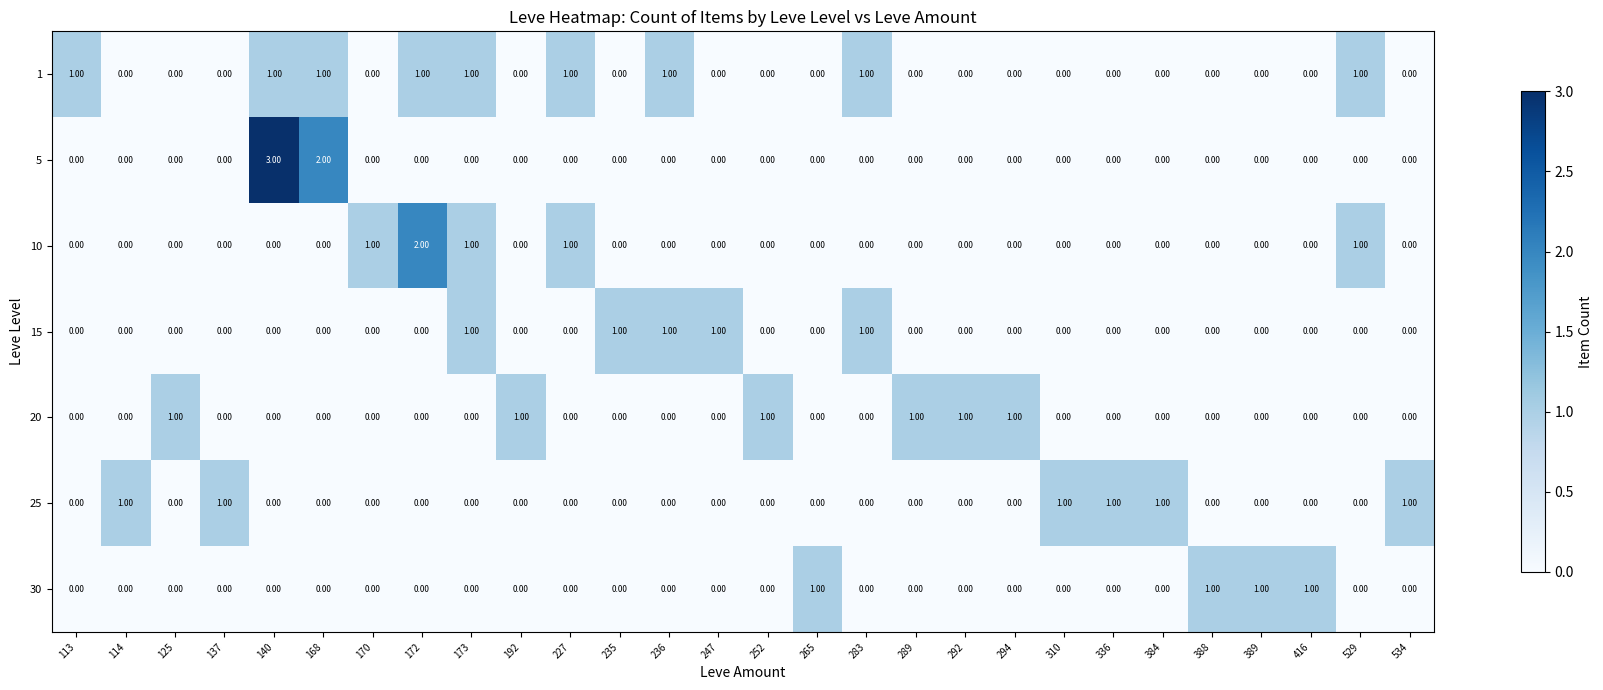

Which series has the largest range (max minus min)?

5